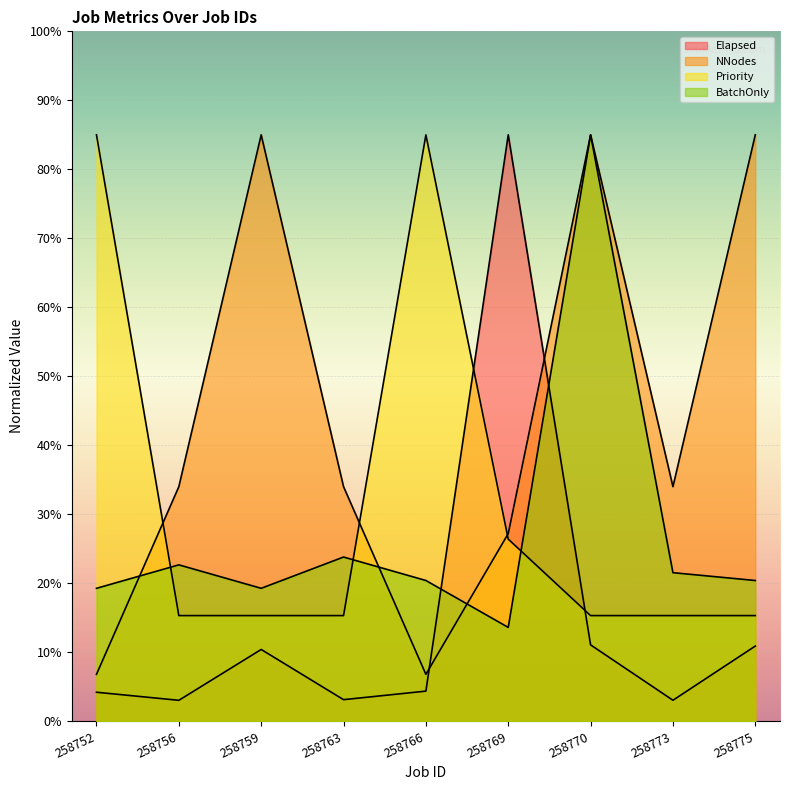

Which series has the largest range (max minus min)?

Elapsed